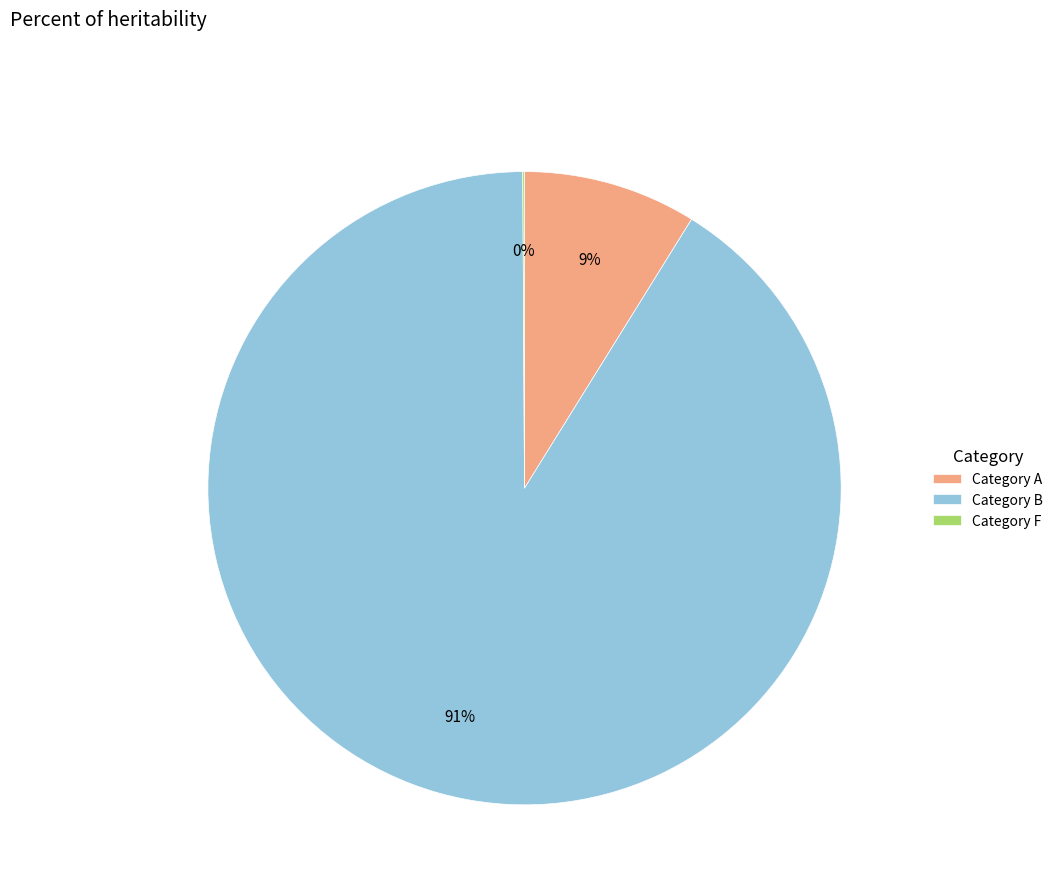

To the nearest percent, what is the difference between the largest and smallest slice percentages?

91%